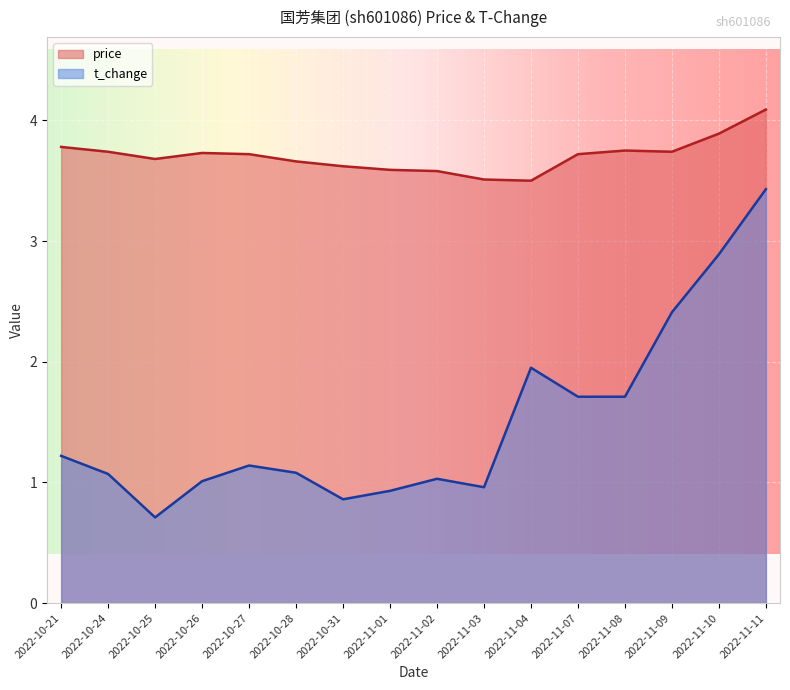

Which has a higher value, 2022-11-03 or 2022-11-09?

2022-11-09